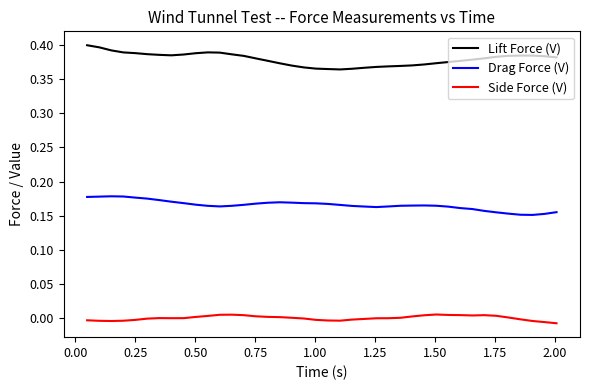

Rank the series by their average value, from highest to lowest.

Lift Force (V), Drag Force (V), Side Force (V)